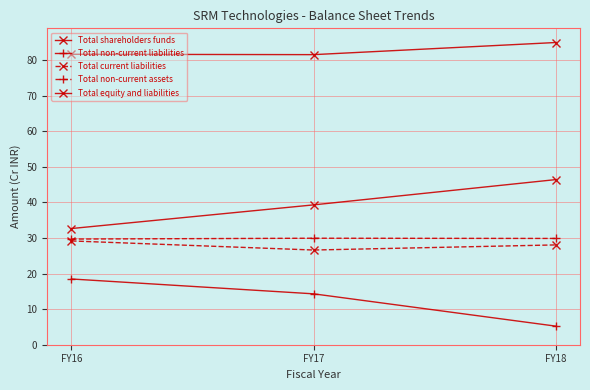

Which has a higher value, FY17 or FY18?

FY18